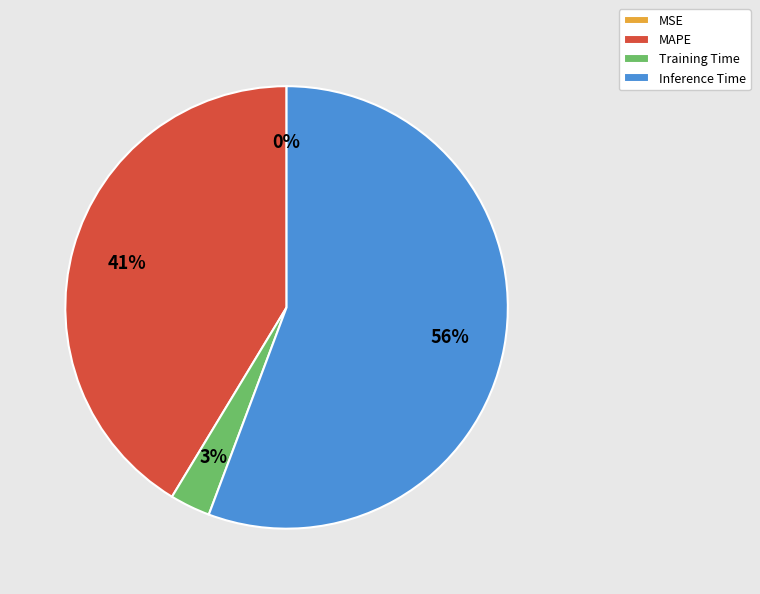

Is the sum of Inference Time and MAPE greater than half?

Yes